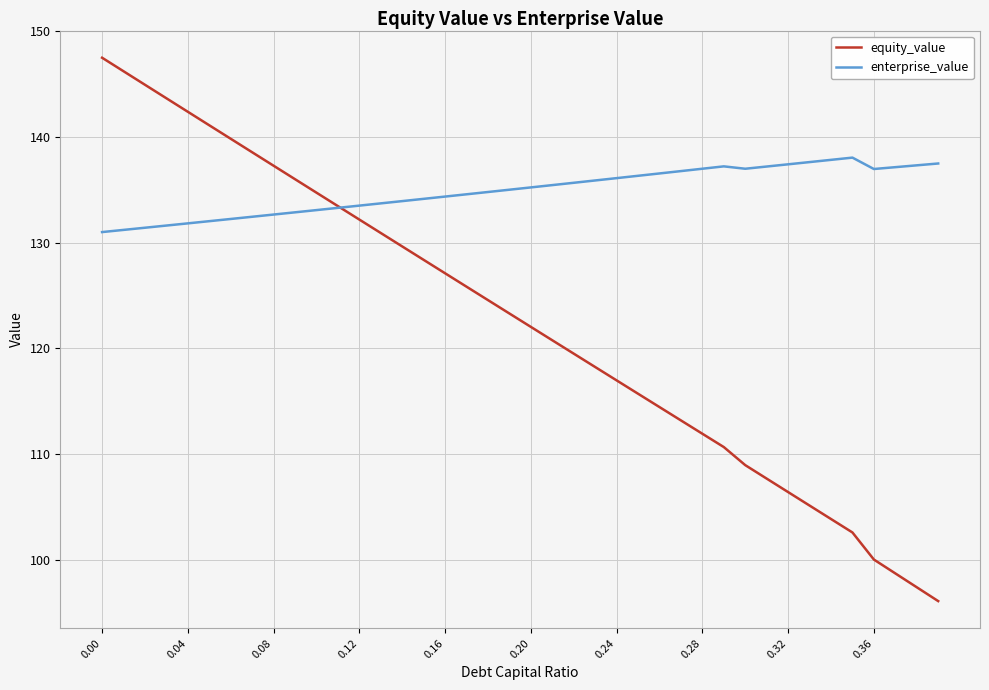

True or false: enterprise_value has more than 0 points higher than both neighbors.

True